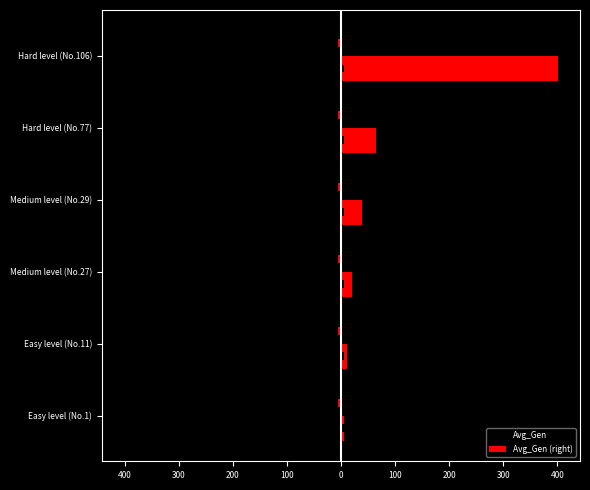

Is it true that Avg_Gen equals -402 at Hard level (No.106)?

True